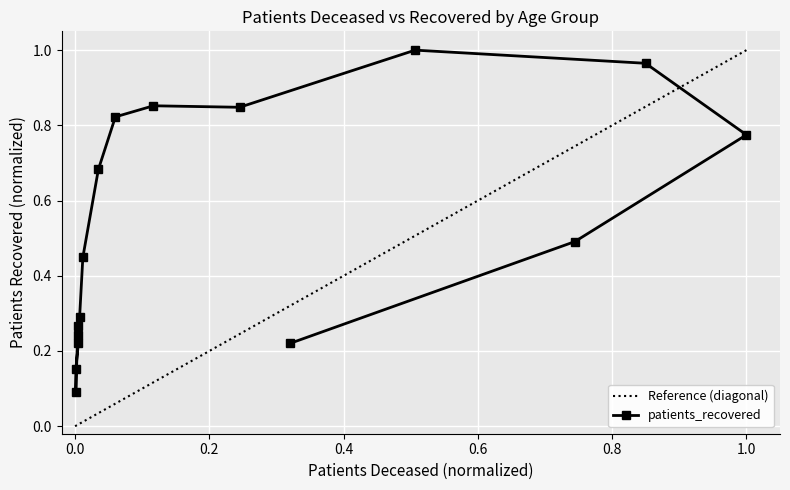

Is this an area chart (filled region under the line)?

No